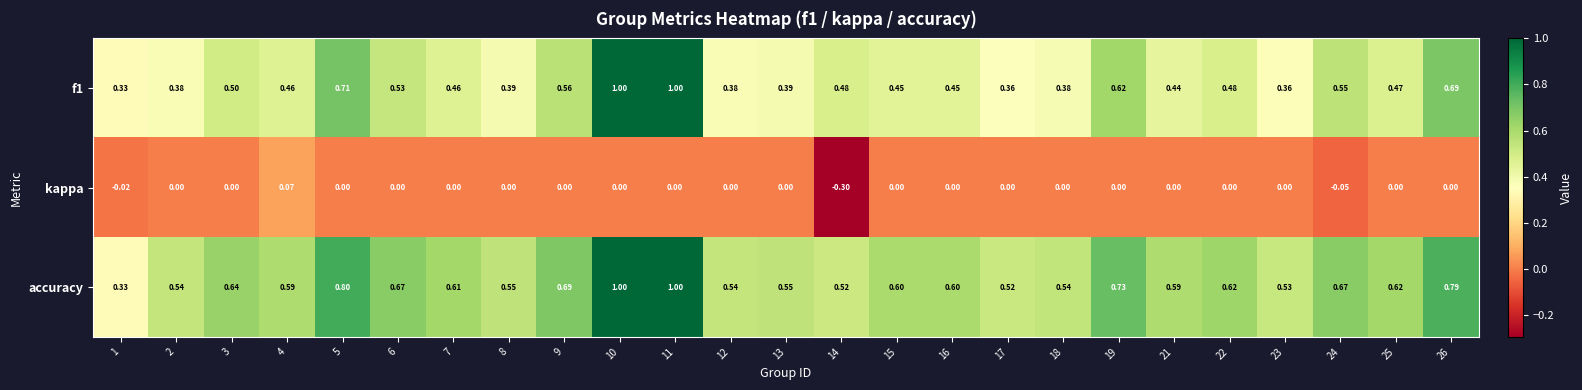

Which series has the largest total across all categories?

accuracy